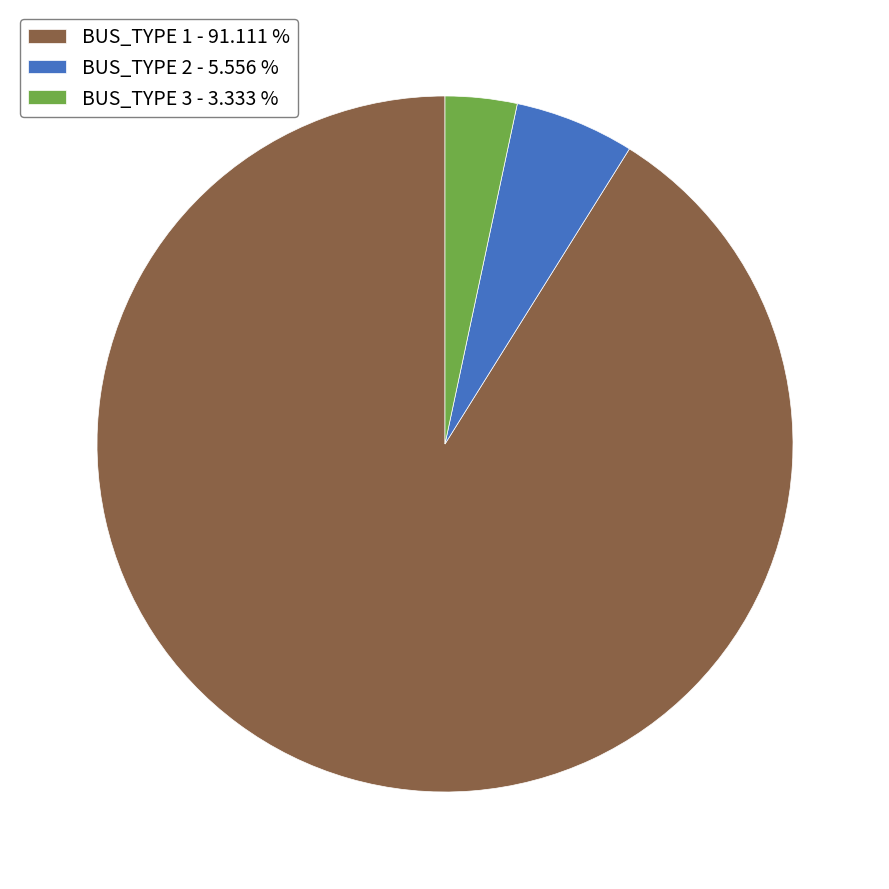

Is there a majority slice in this chart?

Yes